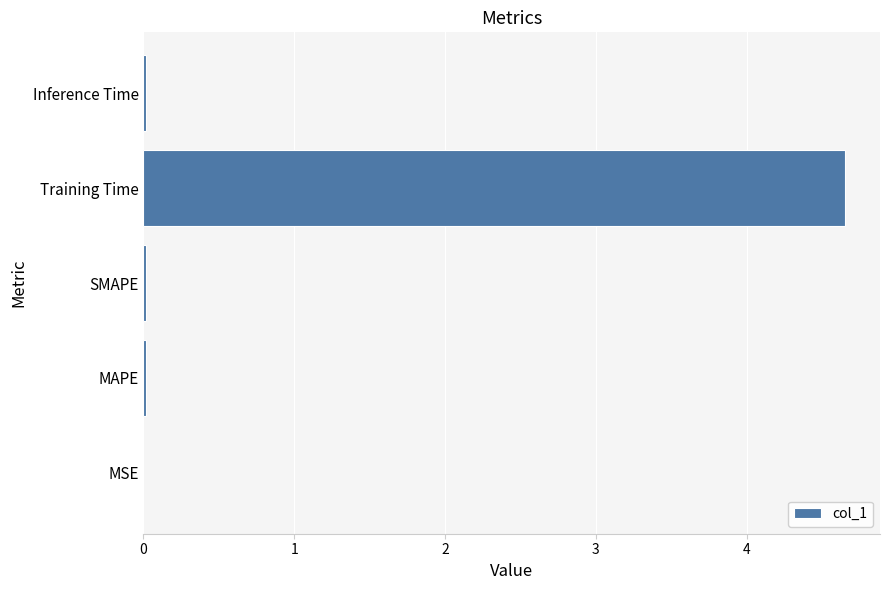

What is the sum of all values?

4.7